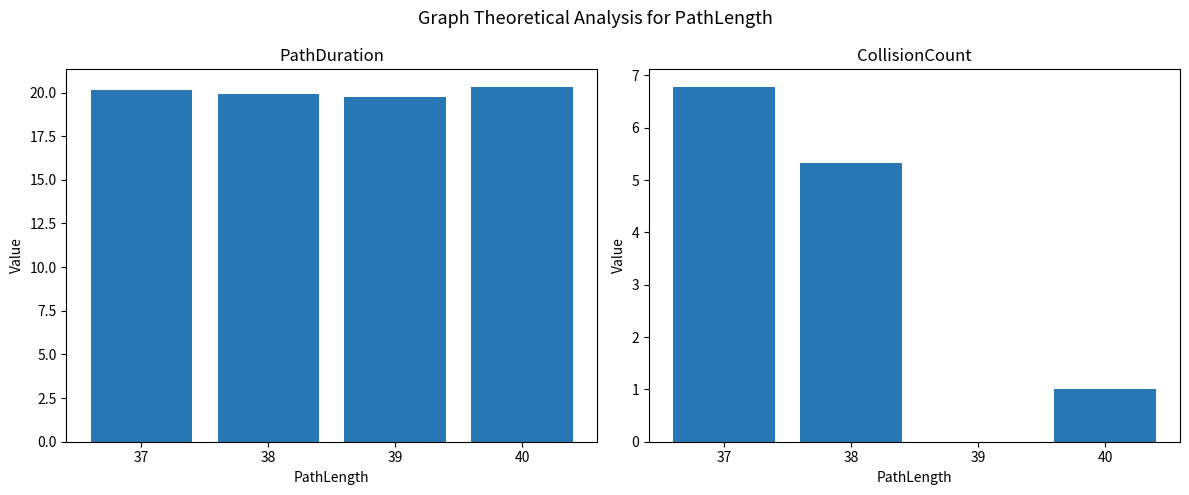

At which label does PathDuration reach its peak?

40